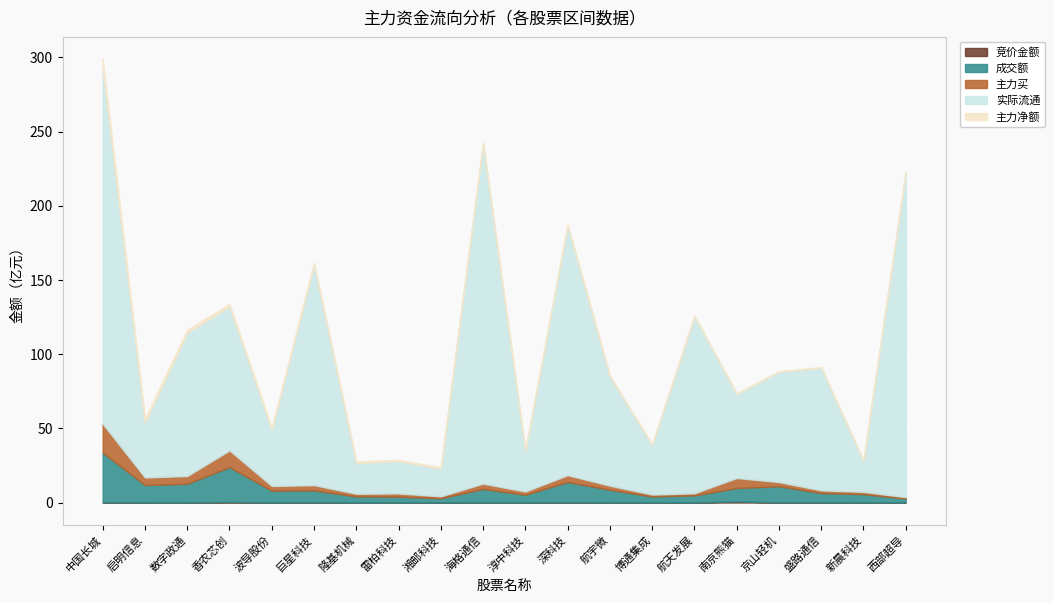

How many values in the 主力买 series are below 279970268?

10